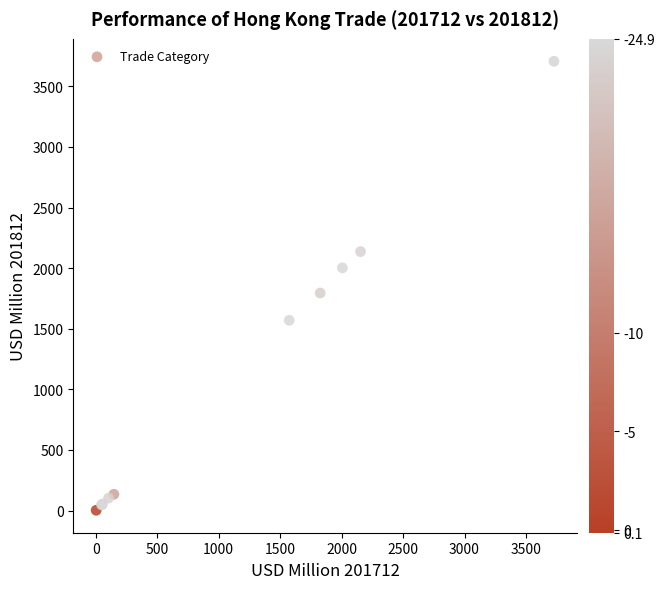

What Y value in the scatter plot is closest to 1854?

1794.8